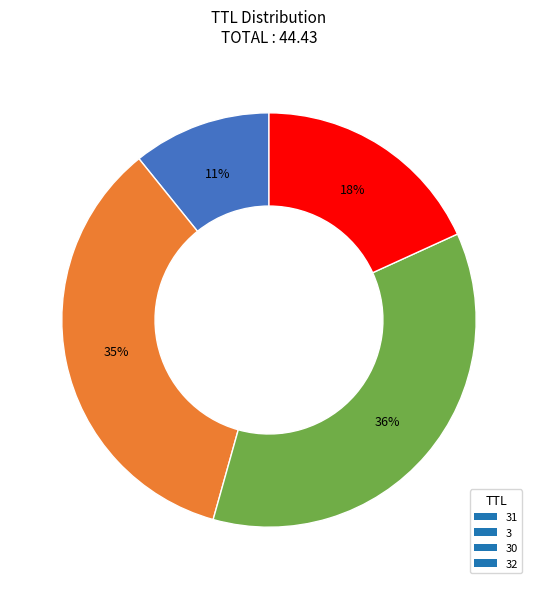

Do 30 and 32 together represent more than half of the pie?

Yes